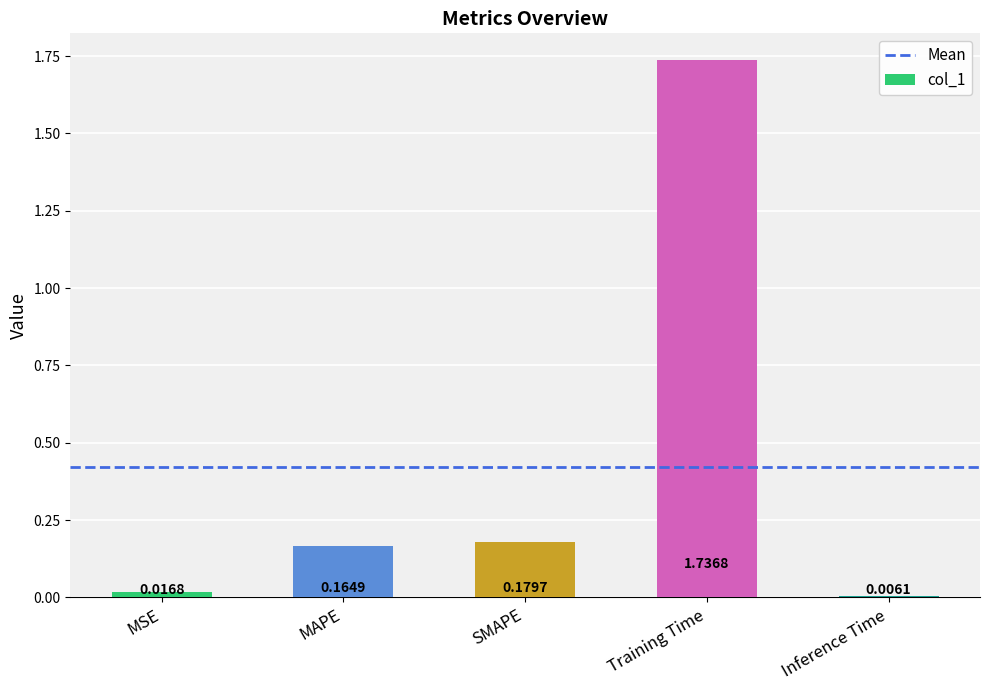

What is the sum of the values at SMAPE and Training Time?

1.9